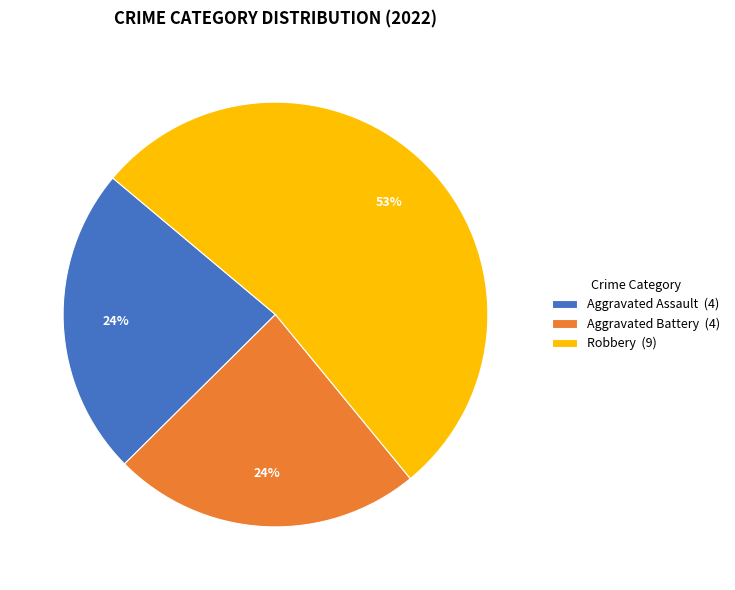

The Robbery (9) slice represents 39% of the pie. True or false?

False